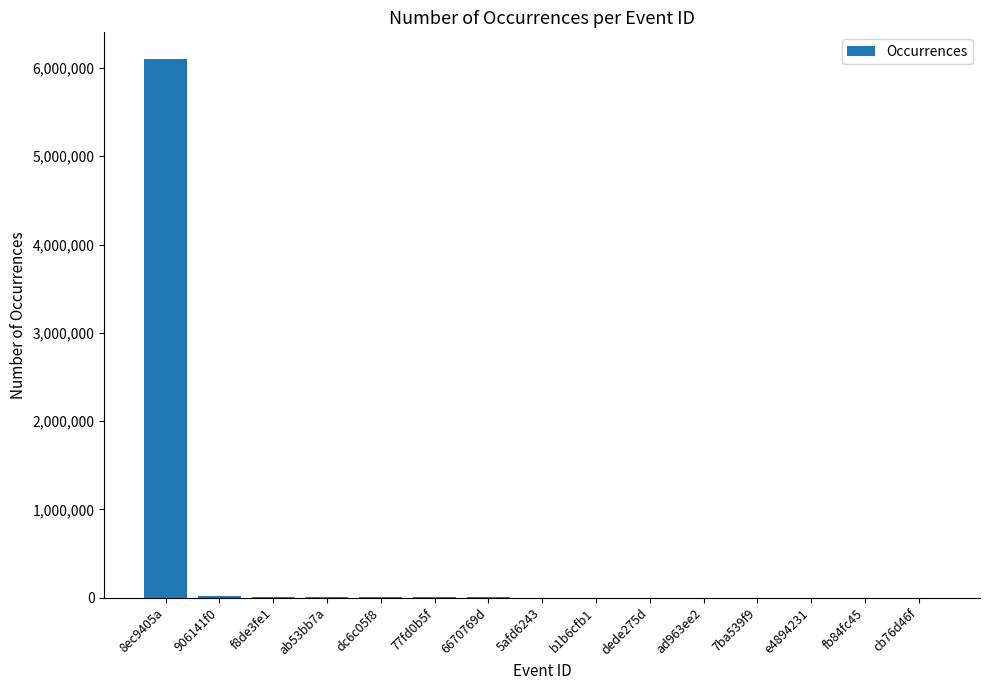

What is the greatest value displayed?

6099451